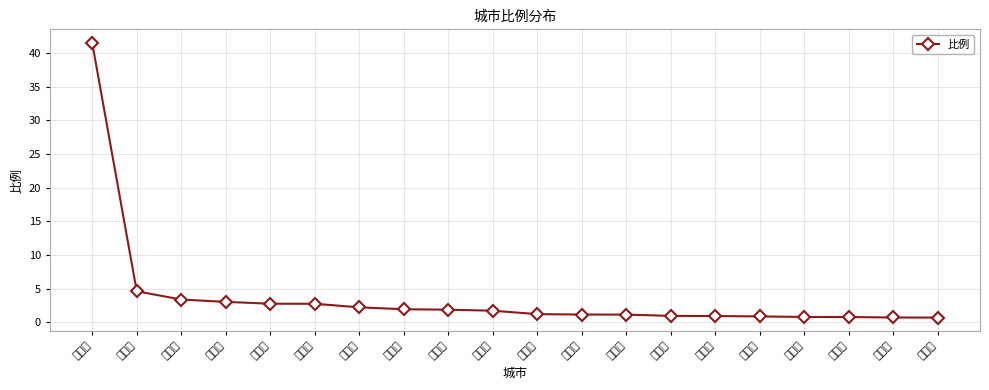

Reading right to left, transcribe all the data shown in this chart.

焦作市=0.7	南阳市=0.7	东莞市=0.8	深圳市=0.8	嘉兴市=0.9	无锡市=0.9	西安市=1.0	金华市=1.1	宁波市=1.2	洛阳市=1.2	杭州市=1.7	北京市=1.9	上海市=1.9	菏泽市=2.2	新乡市=2.8	许昌市=2.8	周口市=3.0	苏州市=3.4	商丘市=4.6	郑州市=41.5